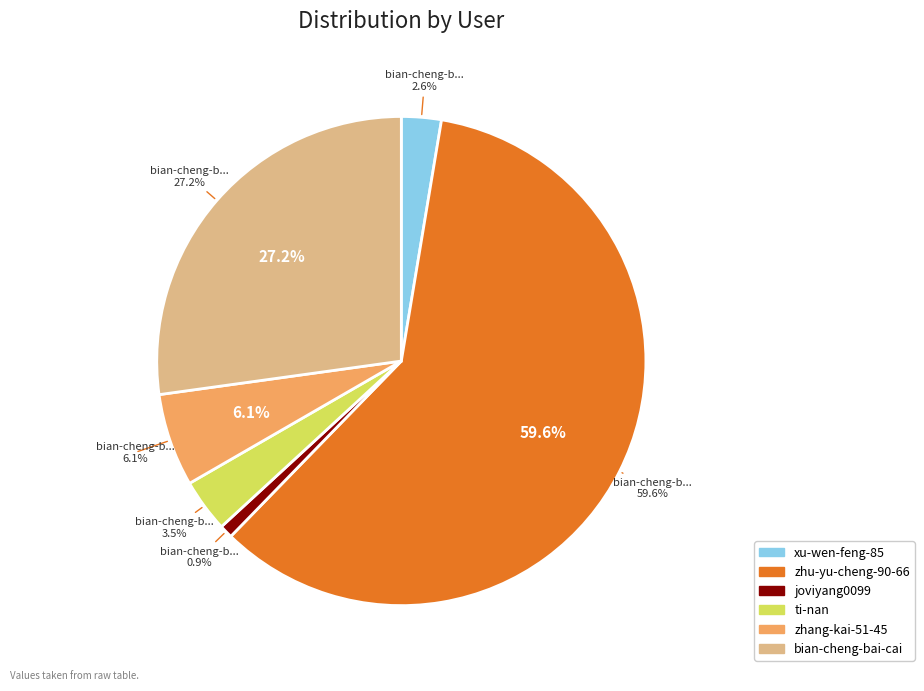

Count the number of slices in the pie.

6